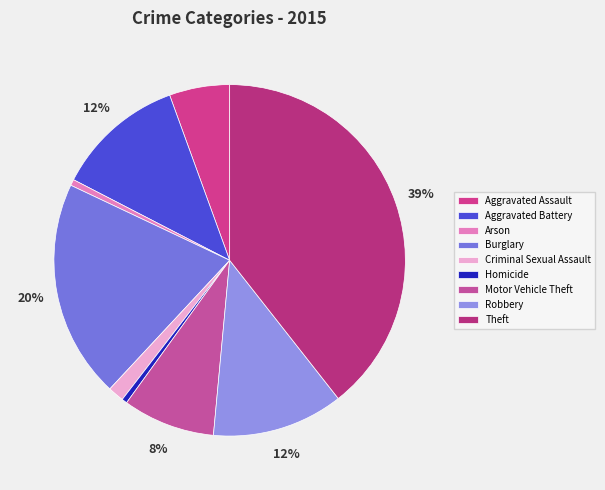

How many slices are in this pie chart?

9